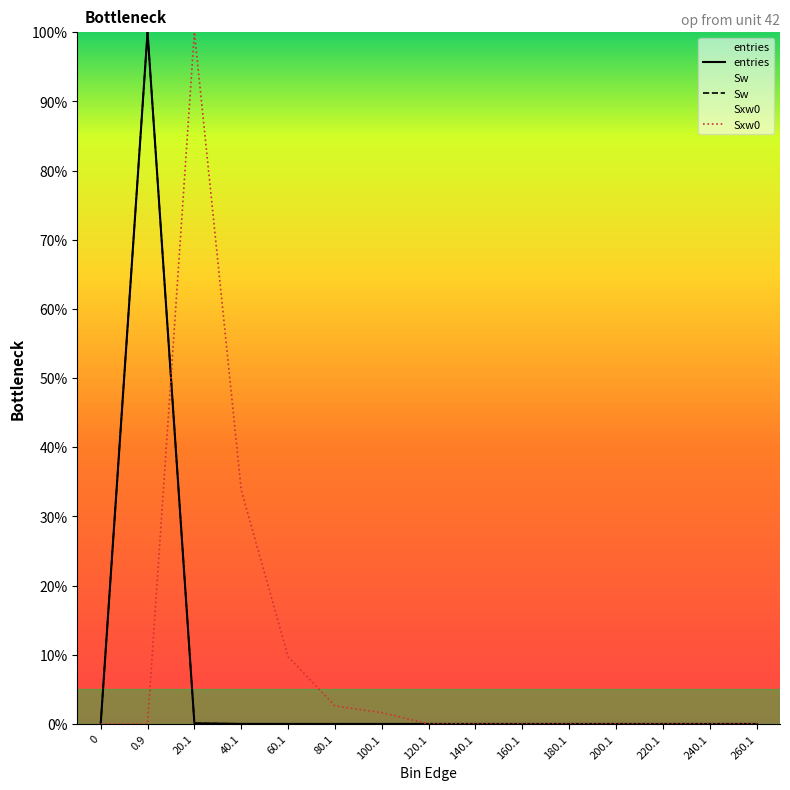

Which series has the largest total across all categories?

Sxw0